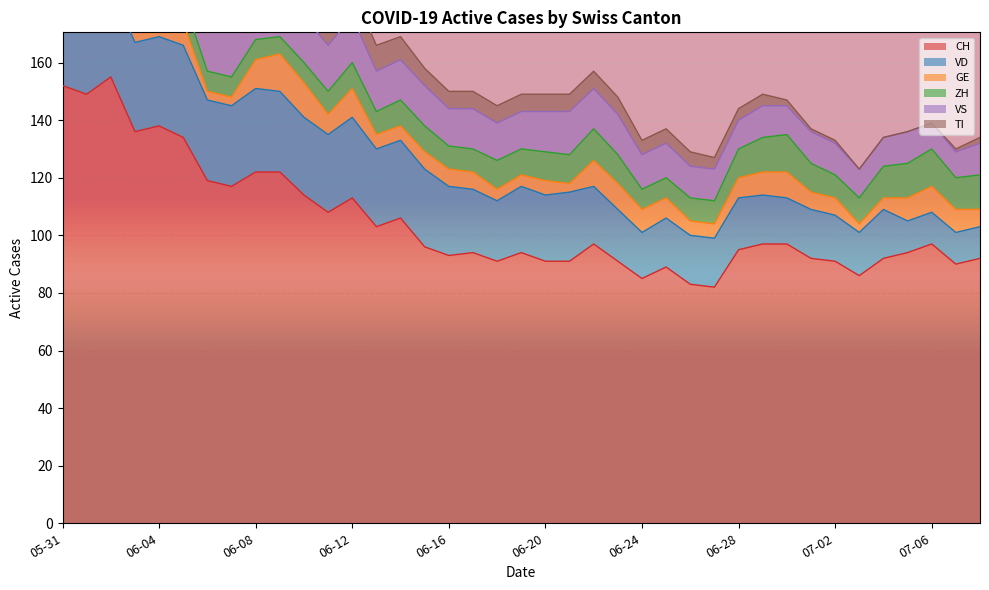

At how many categories does at least one series exceed 119?

8